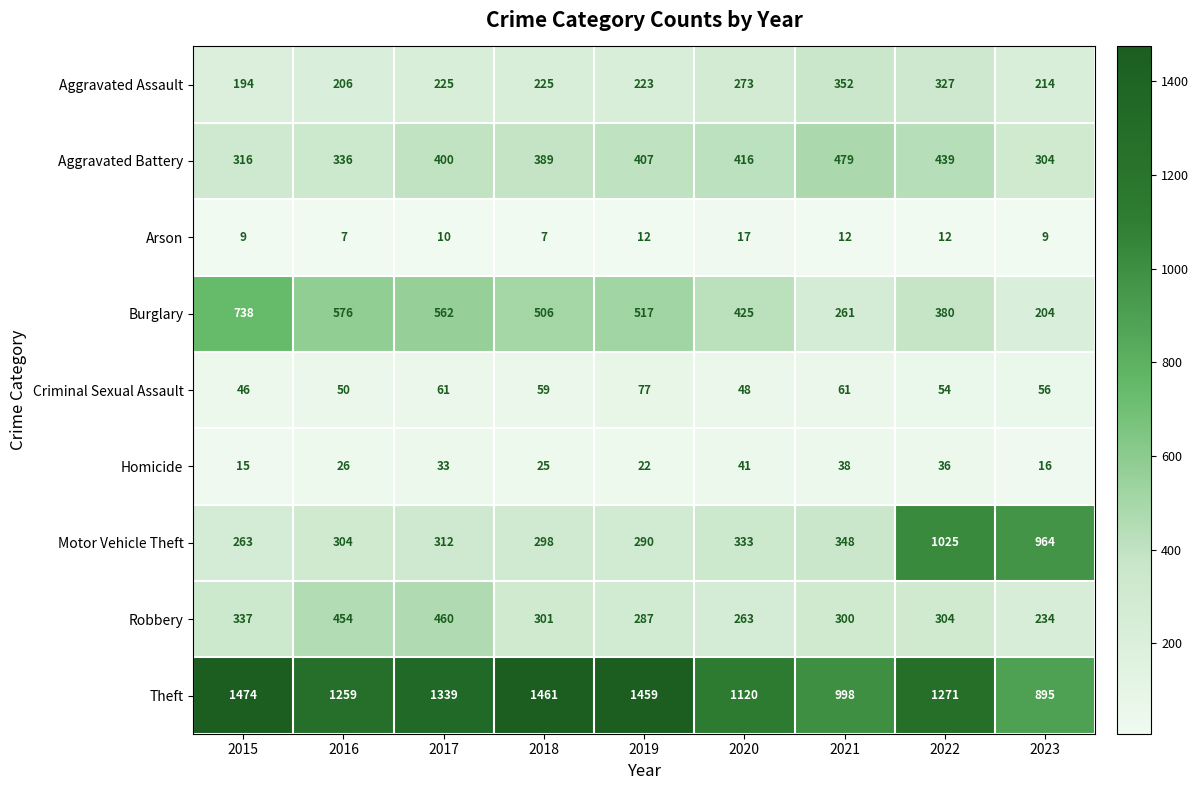

True or false: Theft has a value of 1461 at 2018.

True